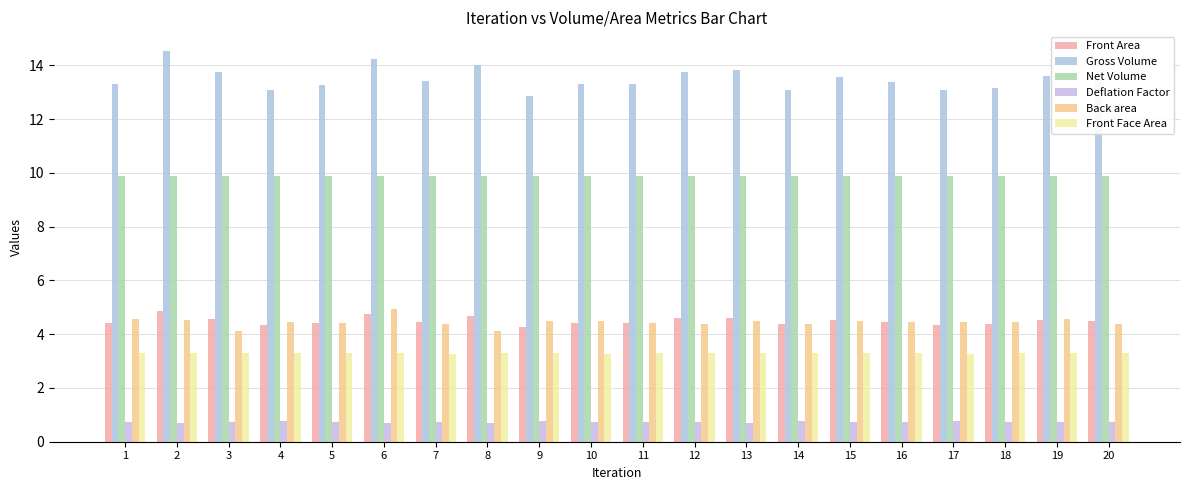

What is the maximum value shown in the chart?

14.5